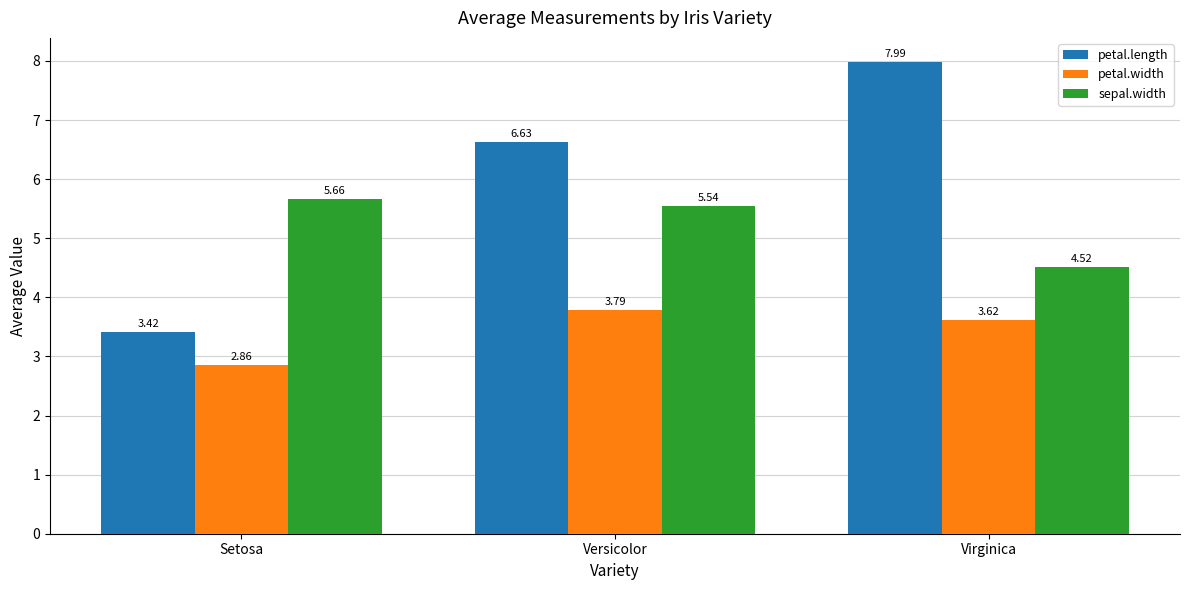

At which label does sepal.width reach its minimum?

Virginica